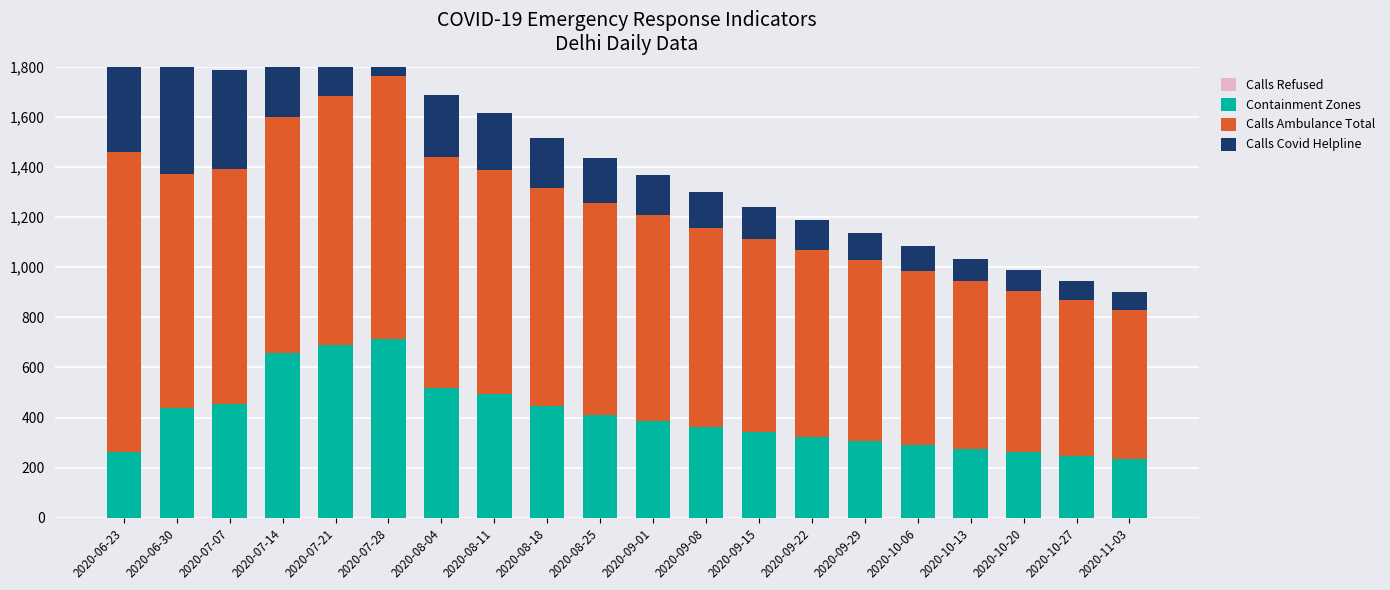

What are all the series names shown in the legend?

Calls Refused, Containment Zones, Calls Ambulance Total, Calls Covid Helpline